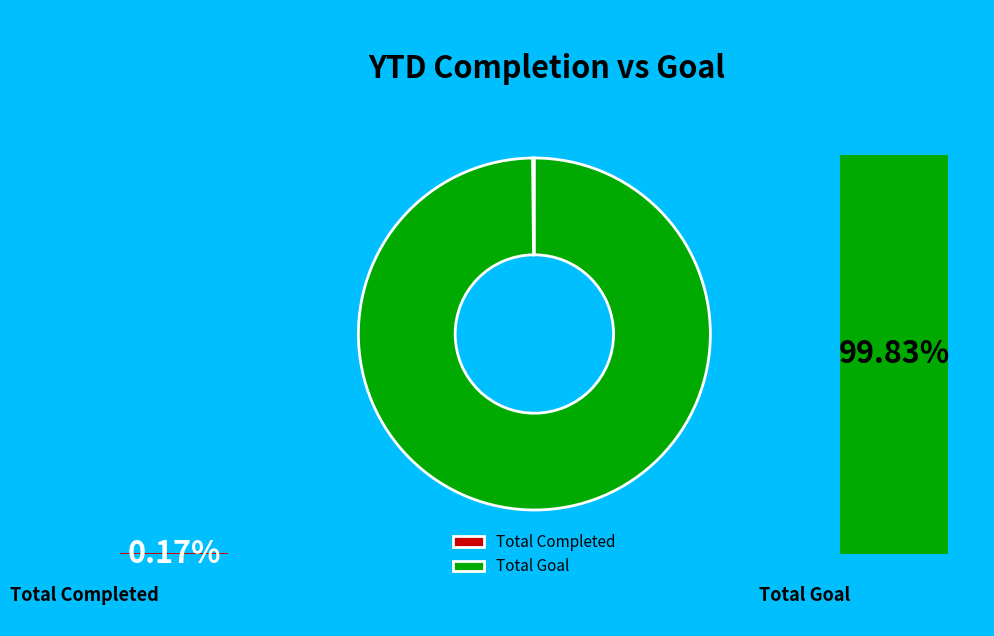

Rank the categories by value from highest to lowest.

Total Goal, Total Completed